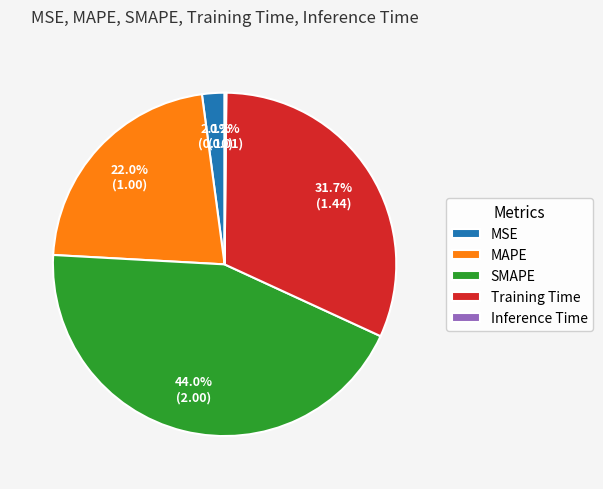

Between MAPE and MSE, which is larger?

MAPE